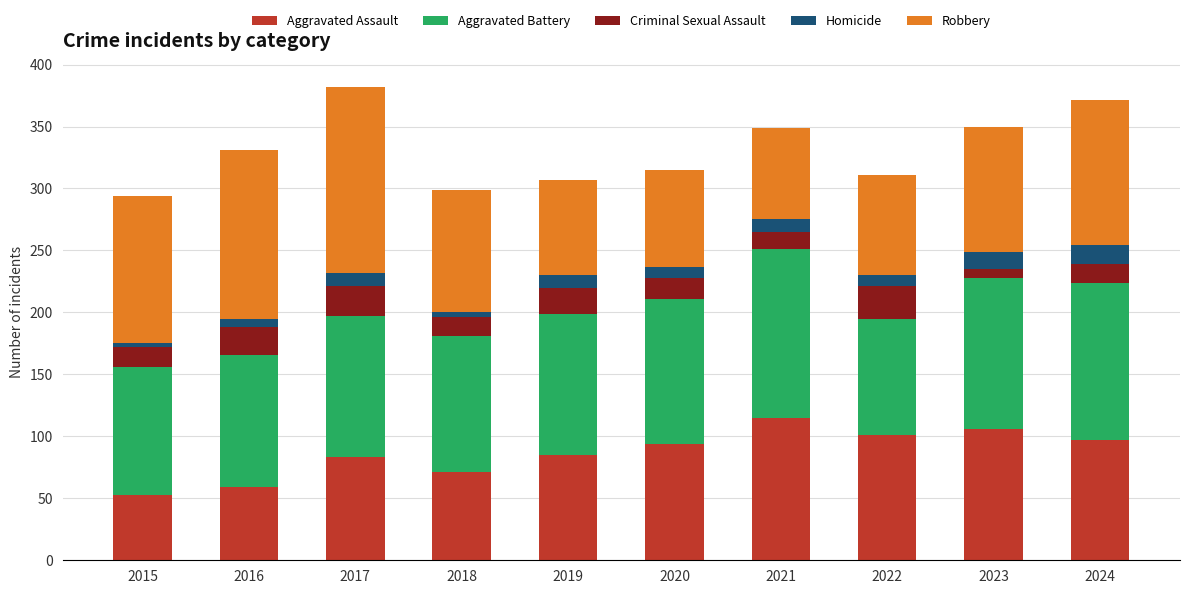

The Aggravated Assault series shows 76 at 2015. True or false?

False